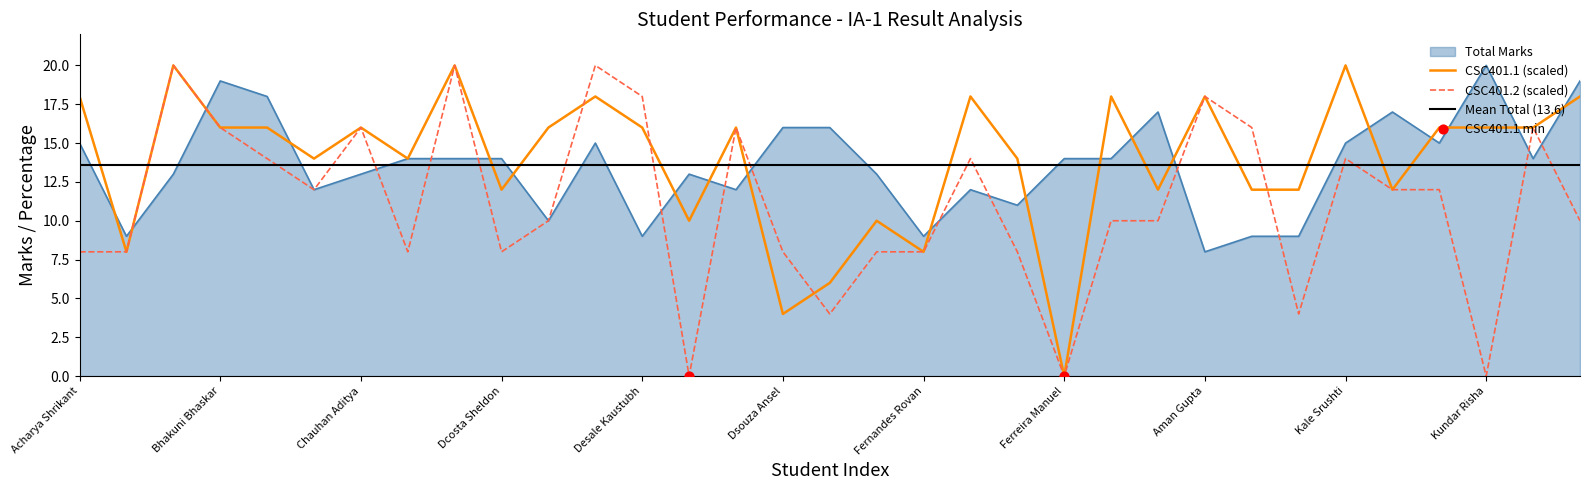

Which series has the largest Y range (max minus min)?

CSC401.1